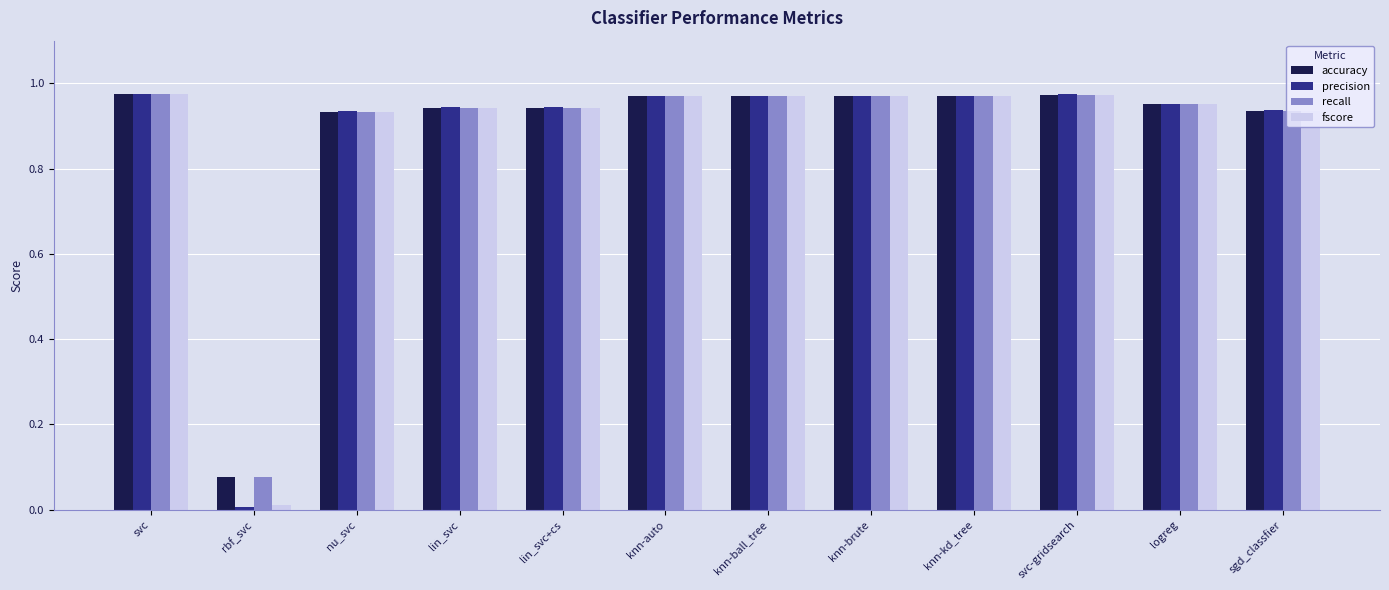

True or false: accuracy has a value of 0.6 at logreg.

False